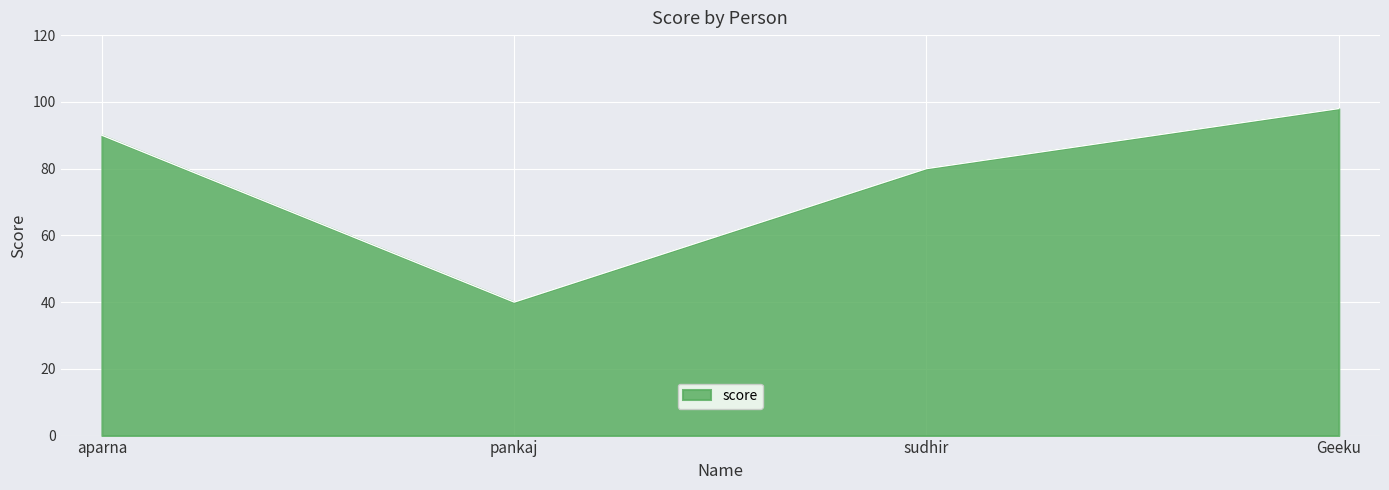

What position from the right is aparna?

4